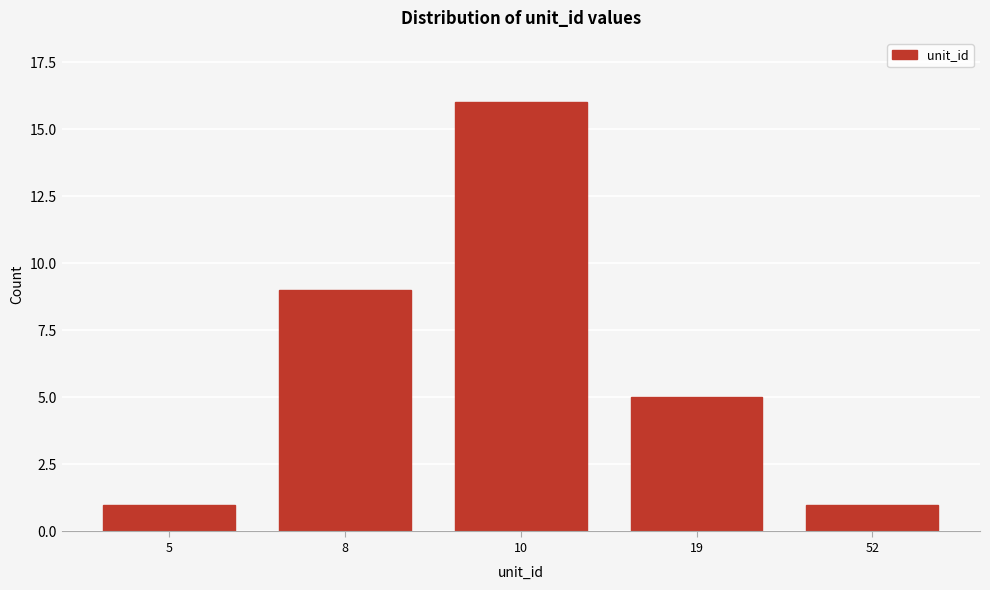

Reading left to right, extract all data points from this chart.

5=1	8=9	10=16	19=5	52=1